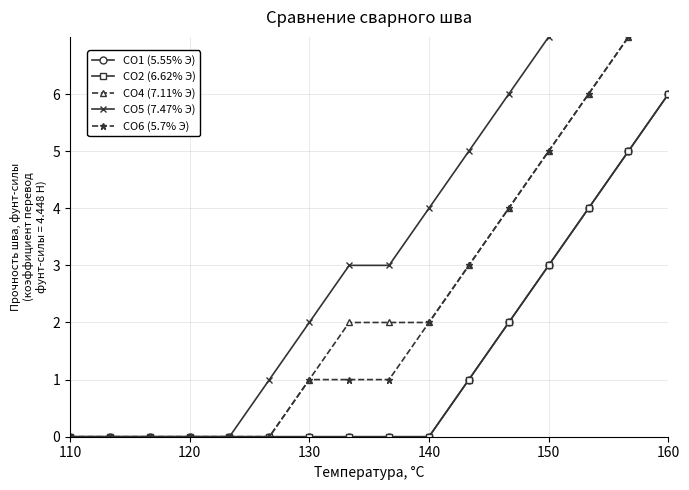

How many CO4 (7.11% Э) values are between 0 and 5?

13